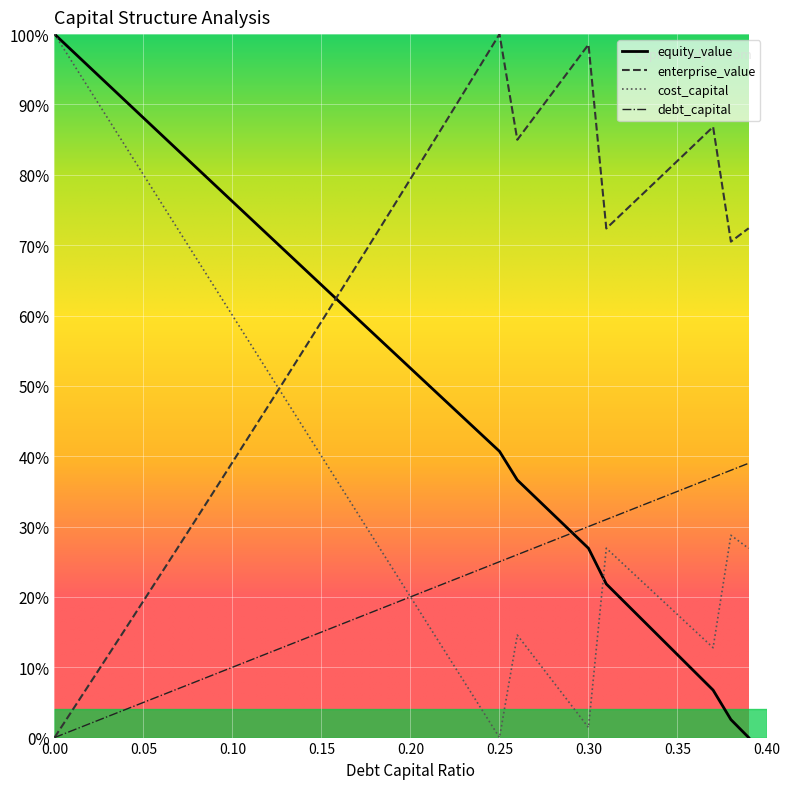

Rank the series by their average value, from lowest to highest.

debt_capital, cost_capital, equity_value, enterprise_value